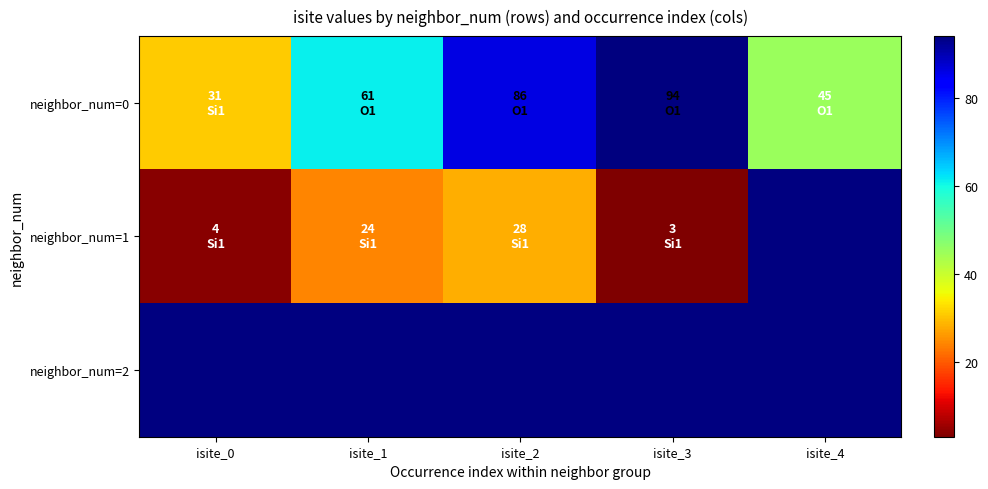

Is it true that neighbor_num=0 equals 61.0 at isite_1?

True